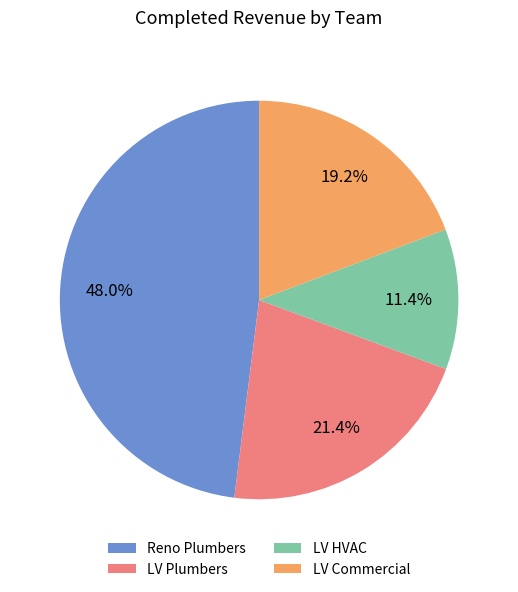

What portion of the pie excludes LV Plumbers?

78.6%